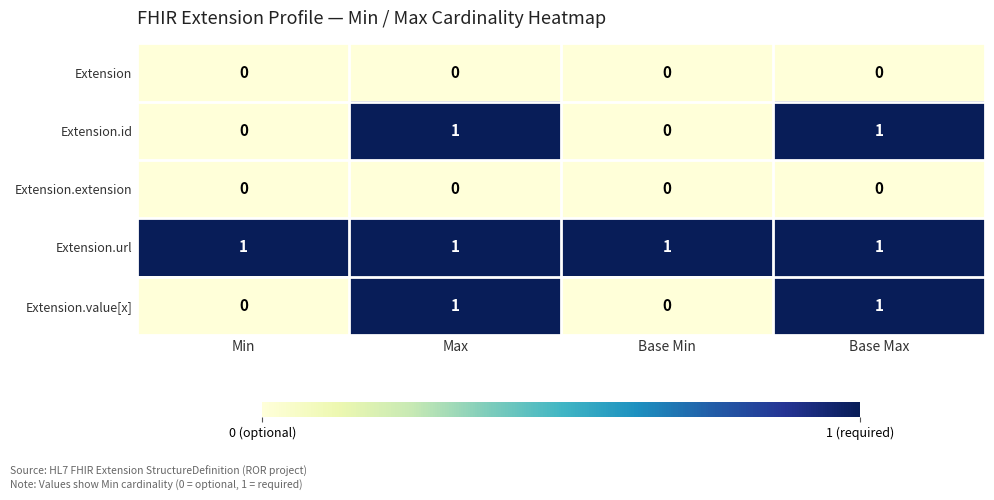

Which series has the largest total across all categories?

Extension.url